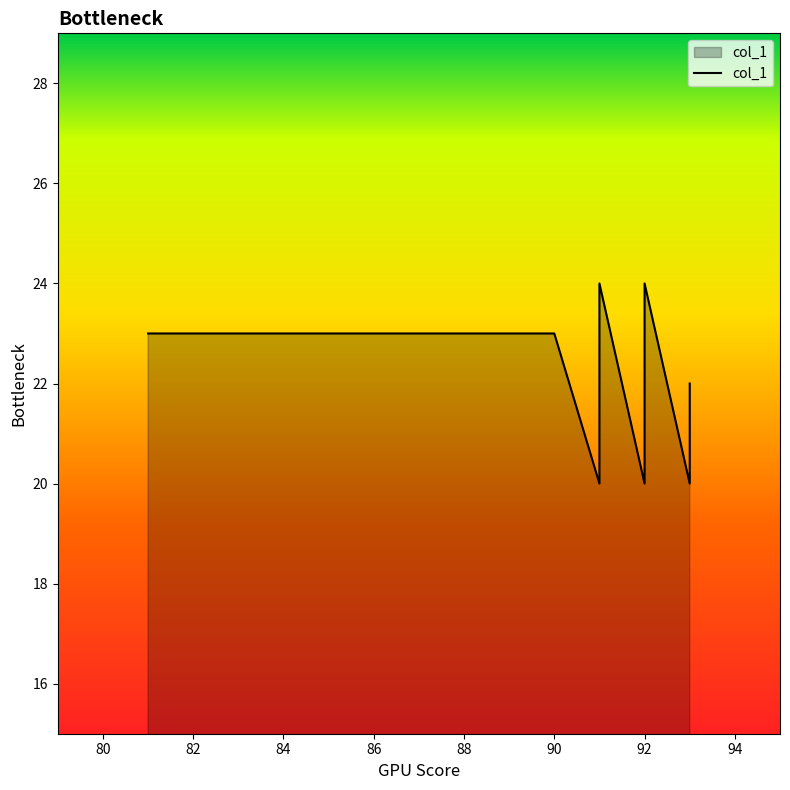

What is the greatest value displayed?

24